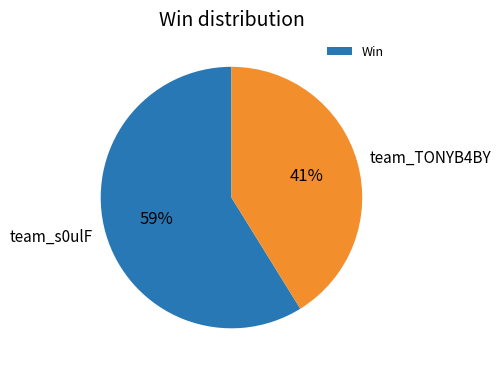

To the nearest percent, what is the difference between the team_TONYB4BY and team_s0ulF slice percentages?

18%